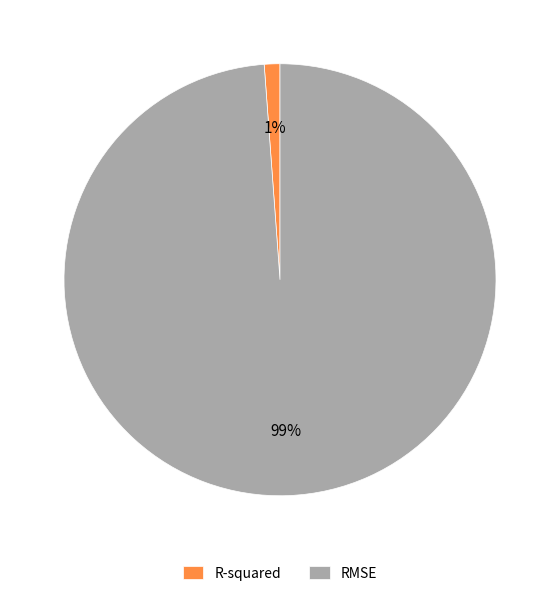

How many segments does this pie chart have?

2